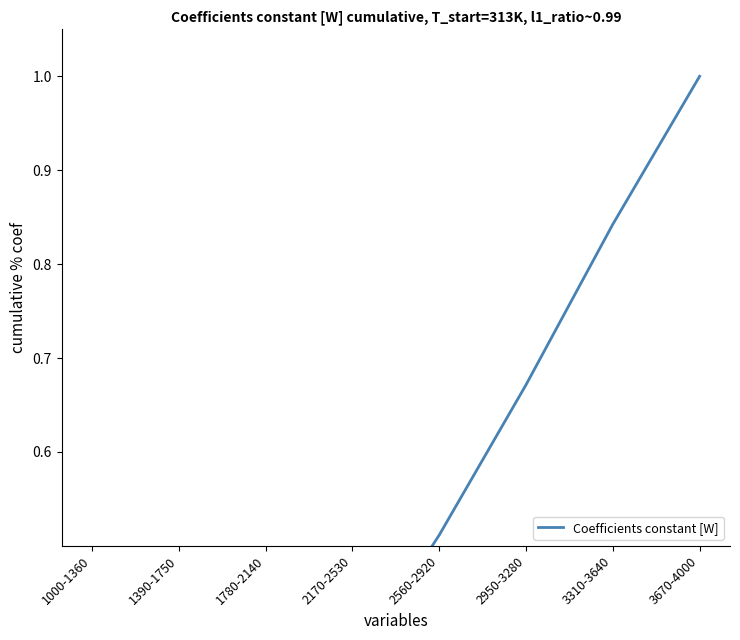

Reading right to left, extract all data points from this chart.

3670-4000=1.0	3310-3640=0.8	2950-3280=0.7	2560-2920=0.5	2170-2530=0.4	1780-2140=0.2	1390-1750=0.1	1000-1360=0.1